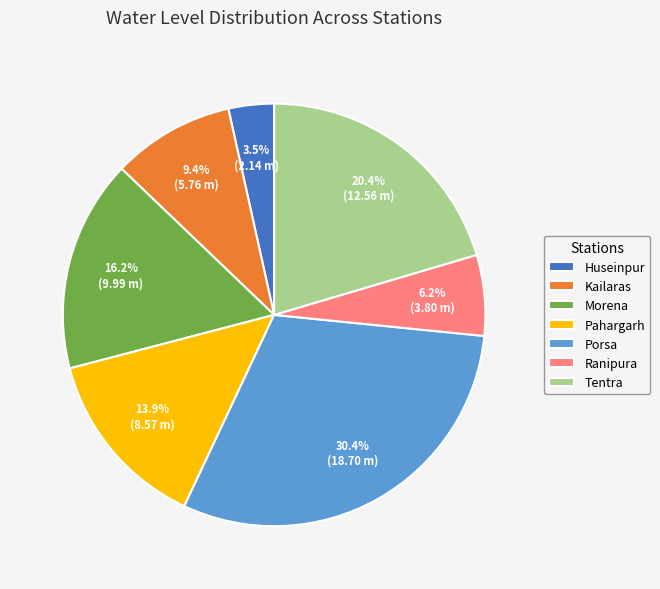

What is the ratio of the value at Tentra to the value at Kailaras?

2.2